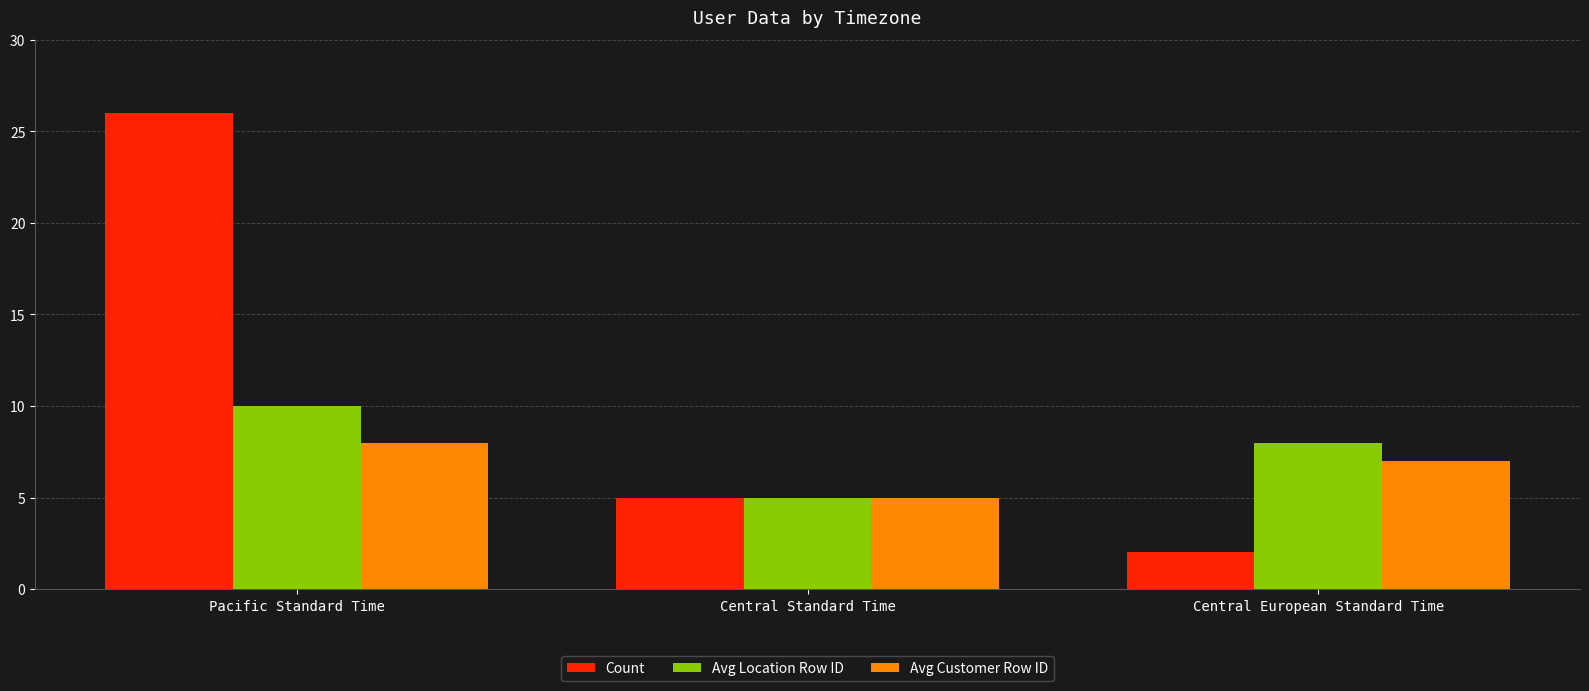

Is the value of Avg Customer Row ID at Pacific Standard Time greater than the value of Avg Location Row ID at Pacific Standard Time?

No